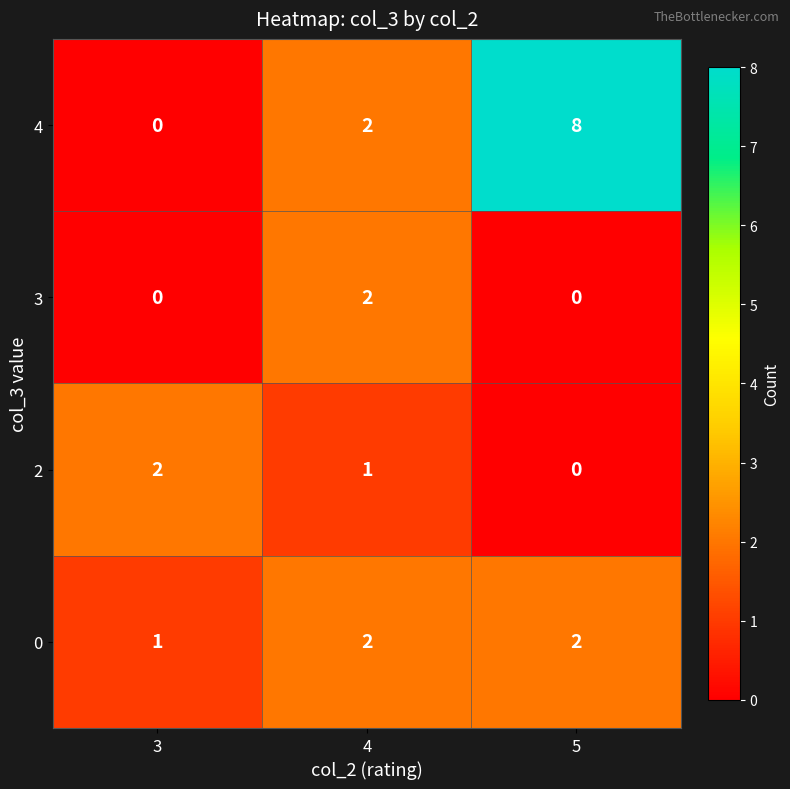

Rank the categories by 2 value from lowest to highest.

5, 4, 3